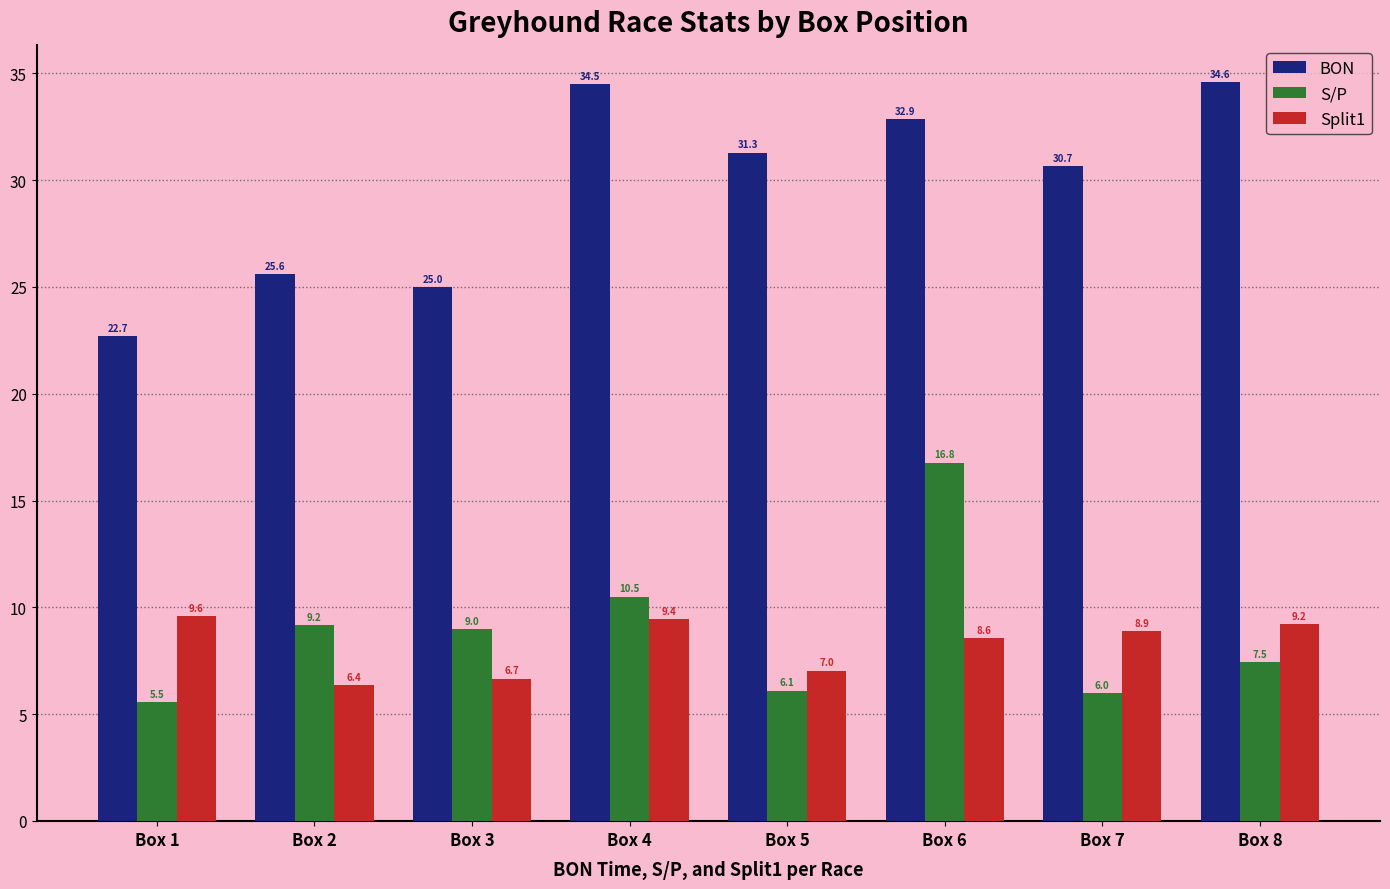

How many bars are there in each group?

3